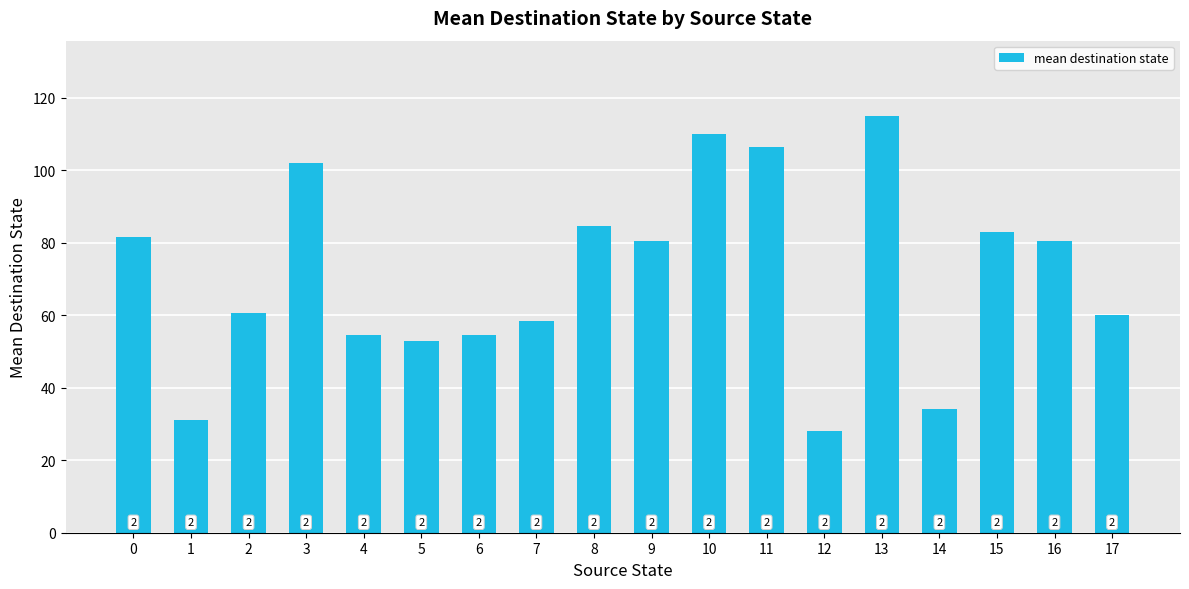

Between 11 and 13, which is larger?

13